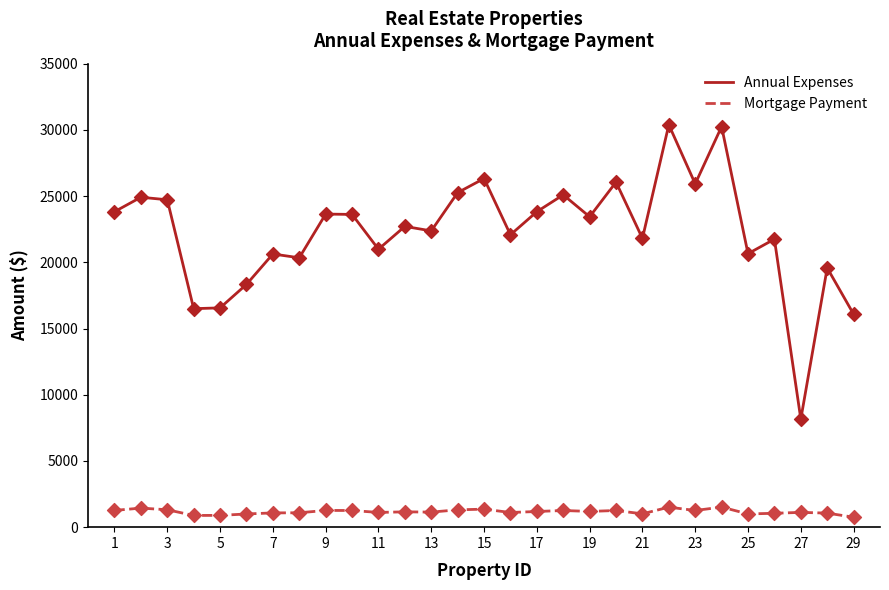

Which series has the largest total across all categories?

Annual Expenses